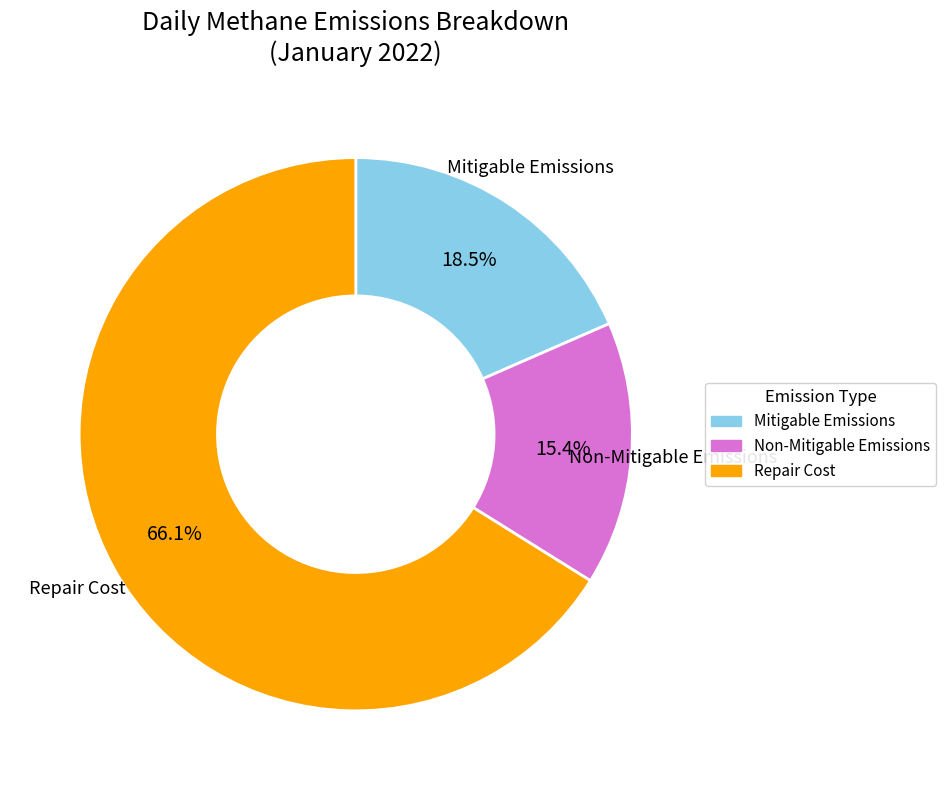

Which has a higher value, Mitigable Emissions or Non-Mitigable Emissions?

Mitigable Emissions